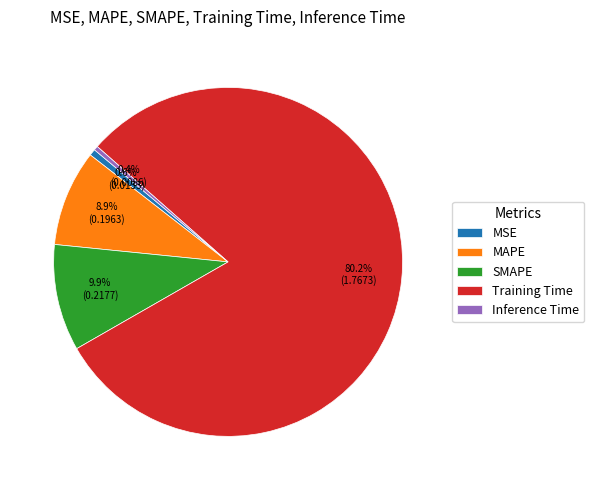

Which has a higher value, SMAPE or Inference Time?

SMAPE